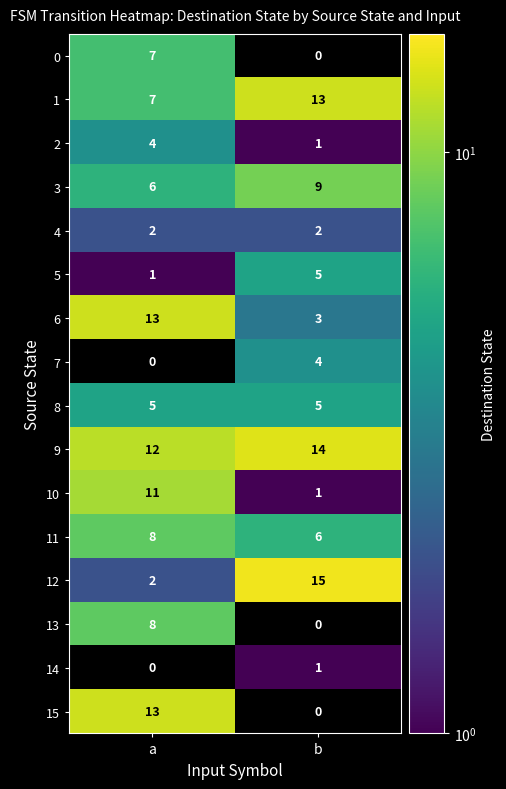

List the labels in order of 6 value, smallest first.

b, a